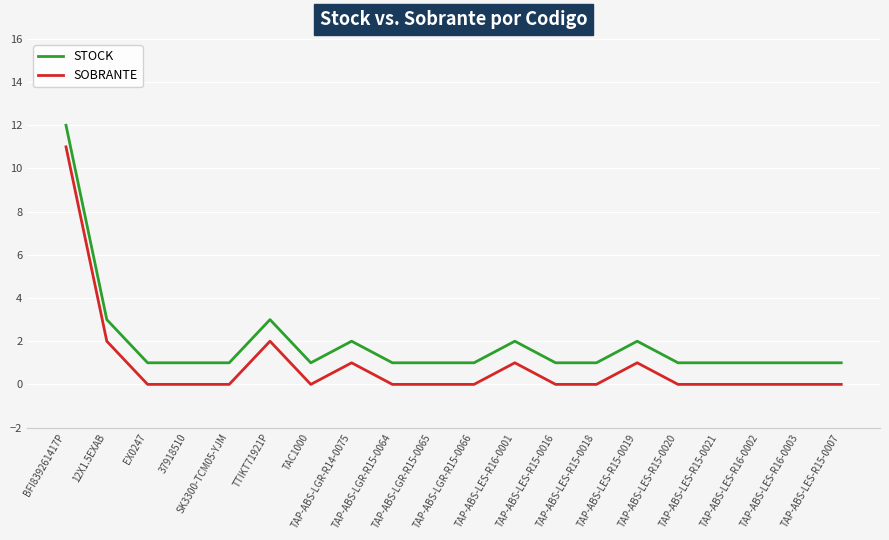

What is the difference between the second highest and minimum values in the STOCK series?

2